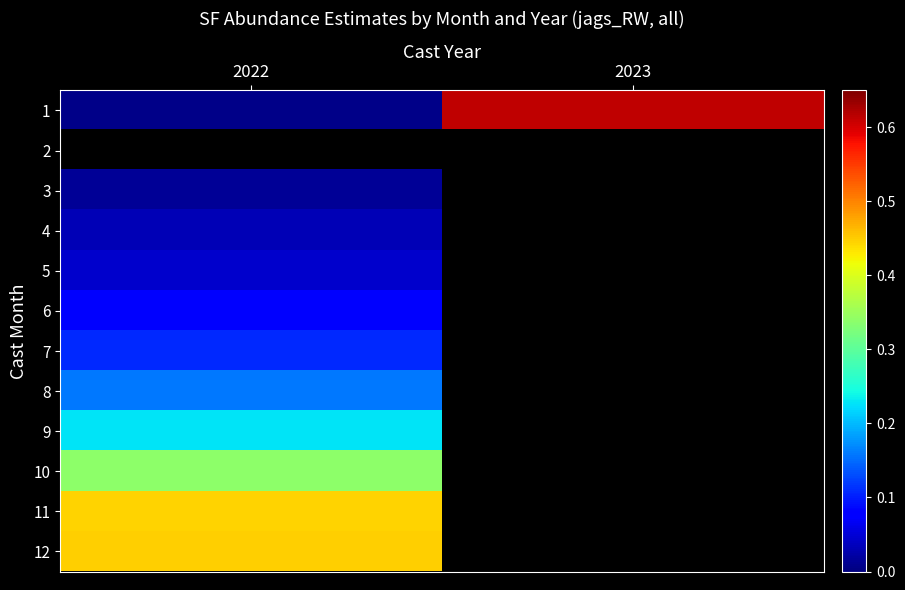

At which category does the chart reach its minimum across all series?

2022